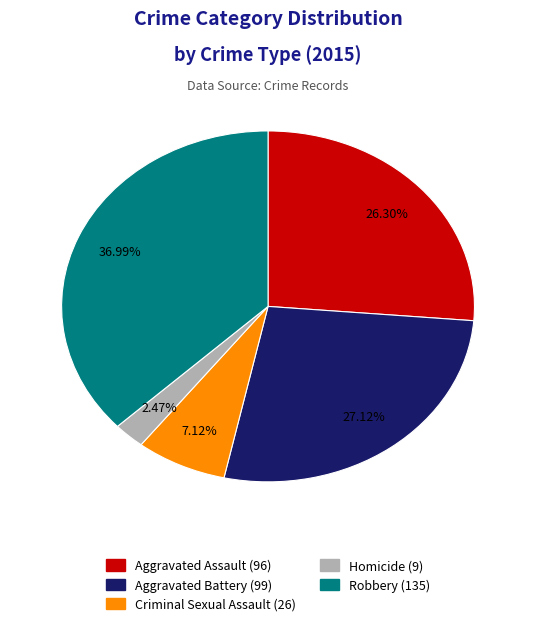

To the nearest percent, what is the combined percentage of Robbery and Aggravated Battery?

64%